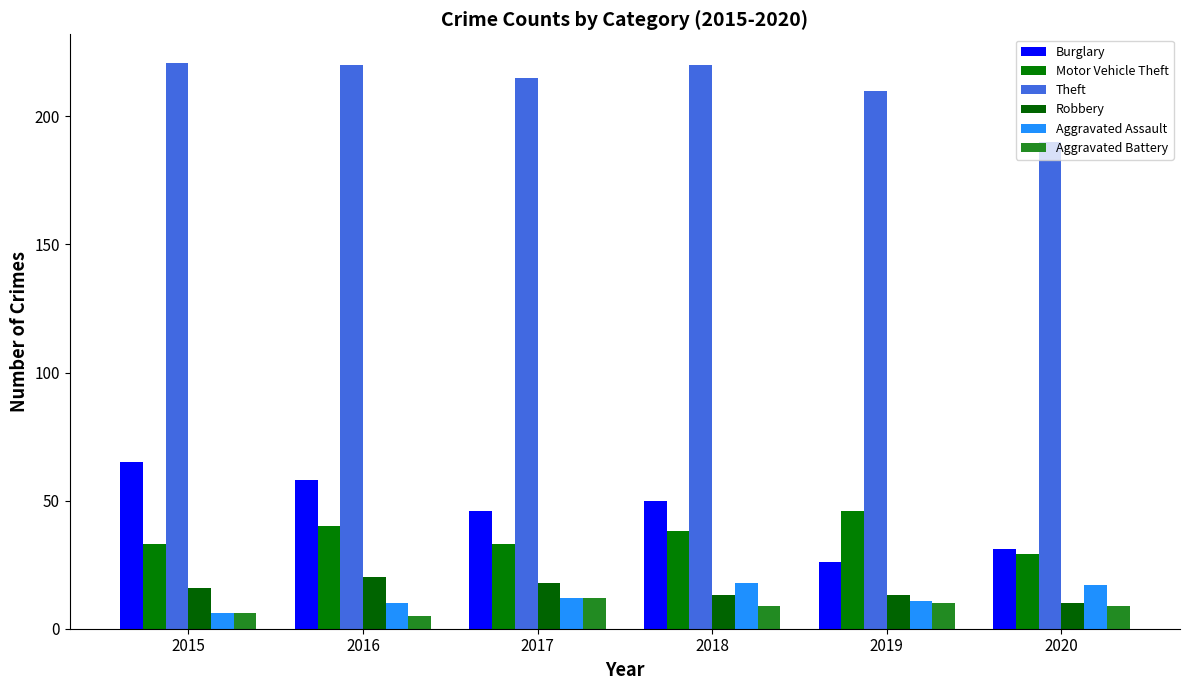

Reading left to right, extract all data points from this chart.

Burglary: 65	58	46	50	26	31
Motor Vehicle Theft: 33	40	33	38	46	29
Theft: 221	220	215	220	210	190
Robbery: 16	20	18	13	13	10
Aggravated Assault: 6	10	12	18	11	17
Aggravated Battery: 6	5	12	9	10	9